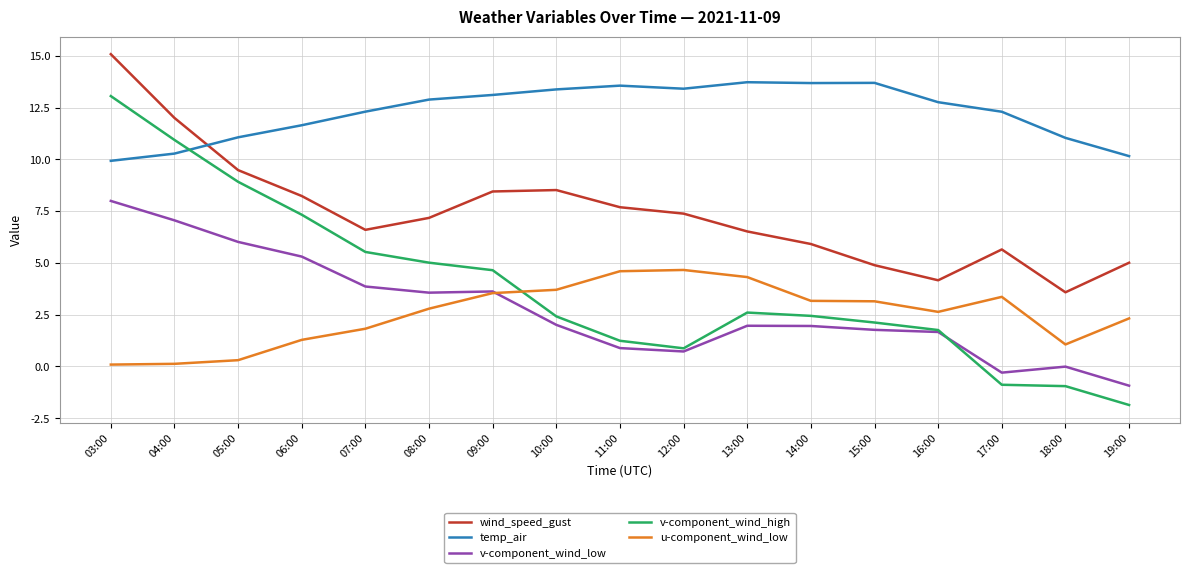

What is the difference between the second highest and minimum values in the v-component_wind_high series?

12.8